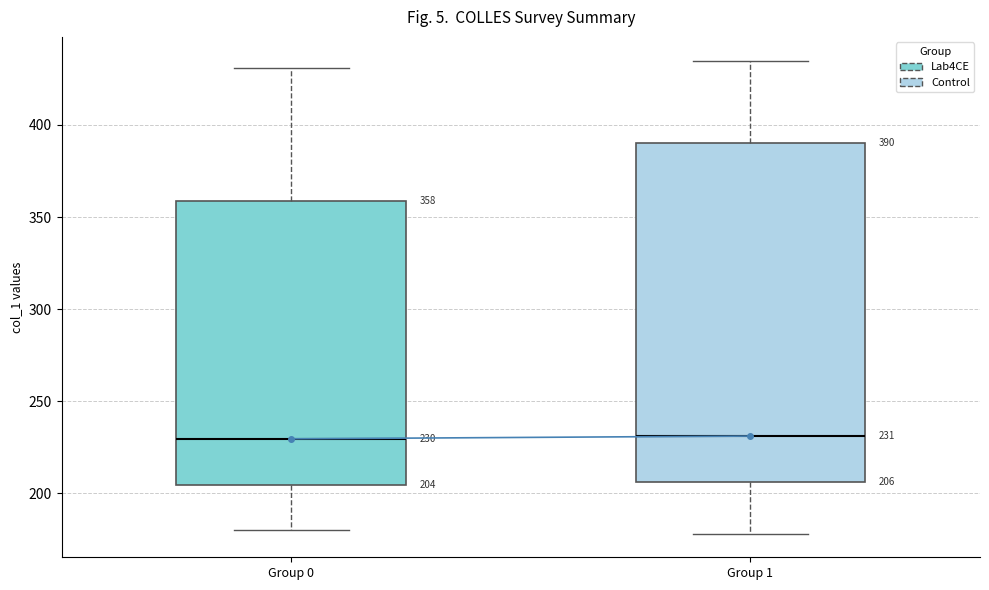

Which box is the tallest, from its lower edge to its upper edge?

Group 1